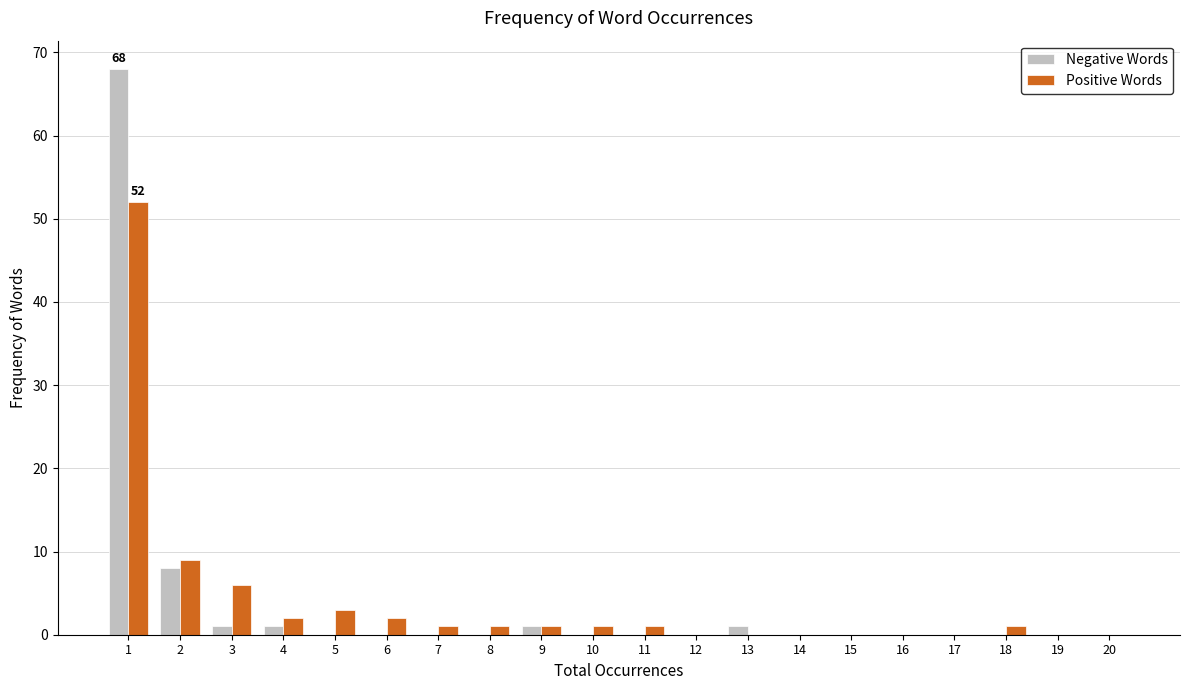

True or false: Positive Words has a value of 2 at 6.

True